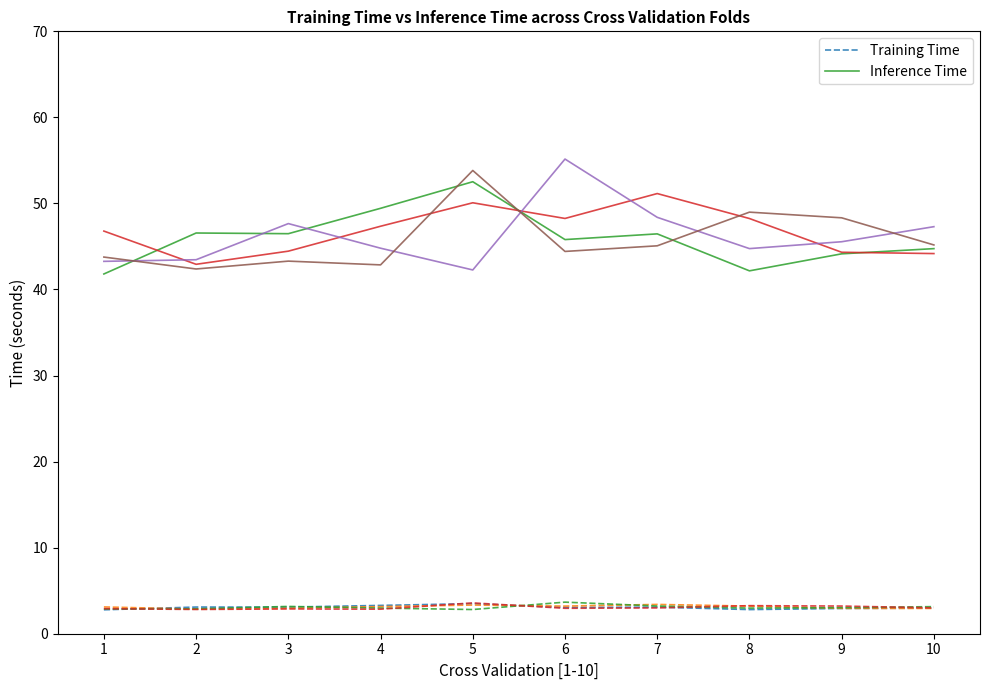

At which category does Inference Time reach its first local peak?

2